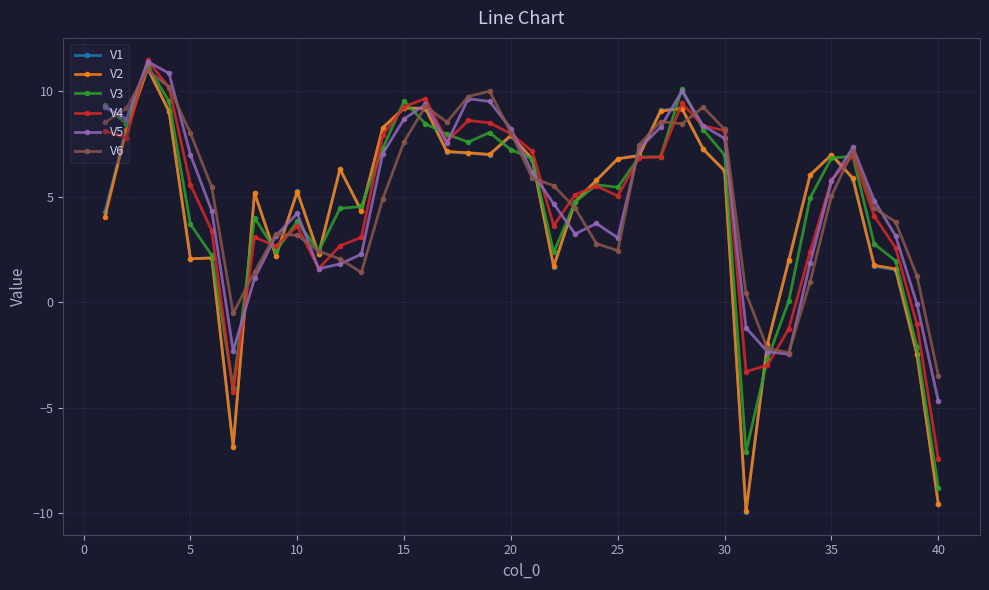

Which series has the widest spread of values?

V1